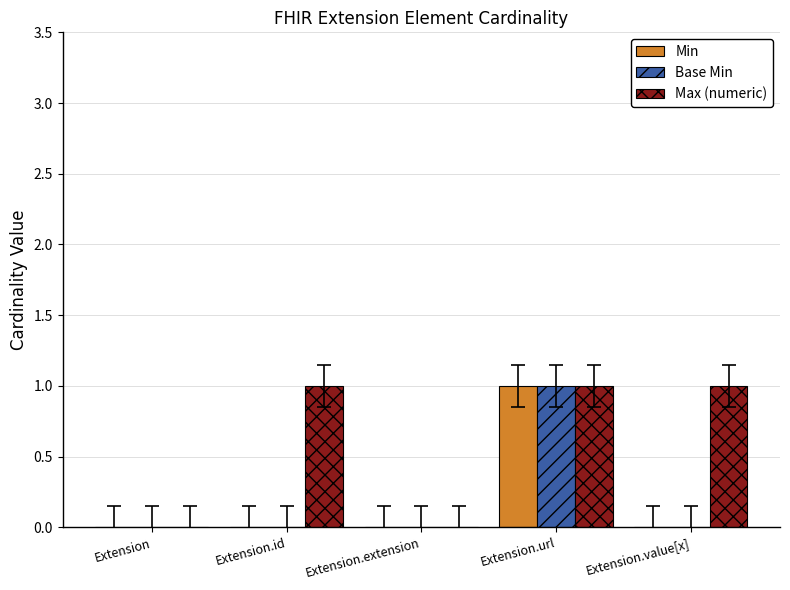

At which label does Base Min reach its peak?

Extension.url